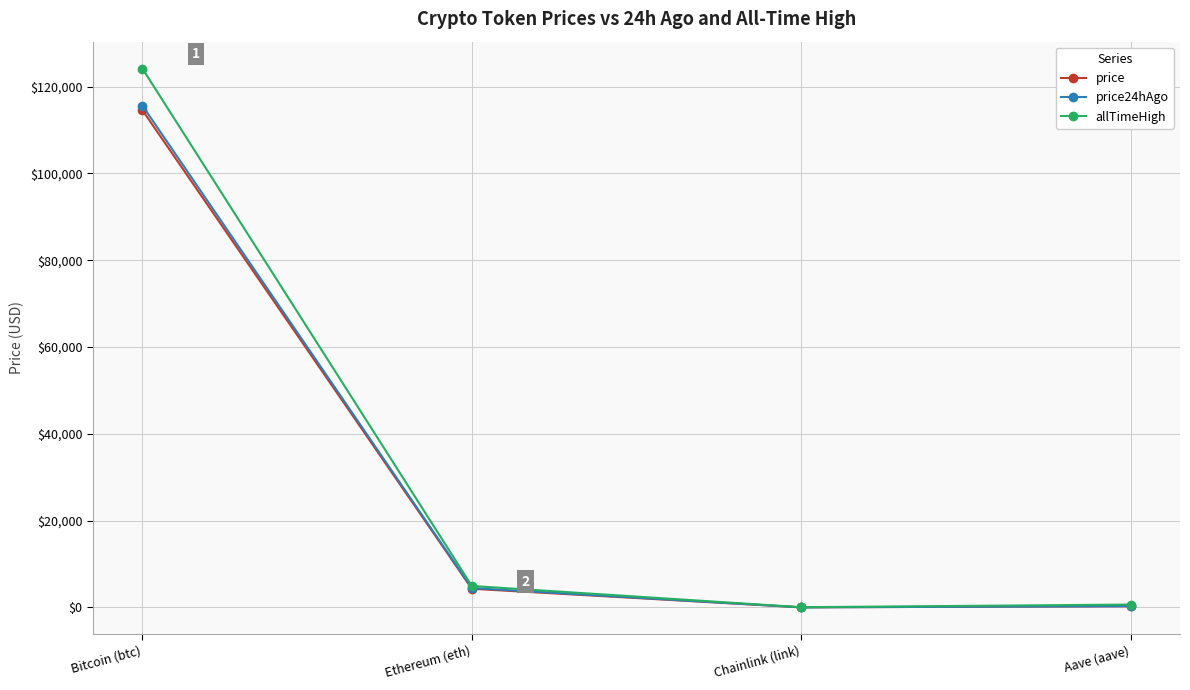

What is the difference between the maximum and minimum values in the price series?

114515.8